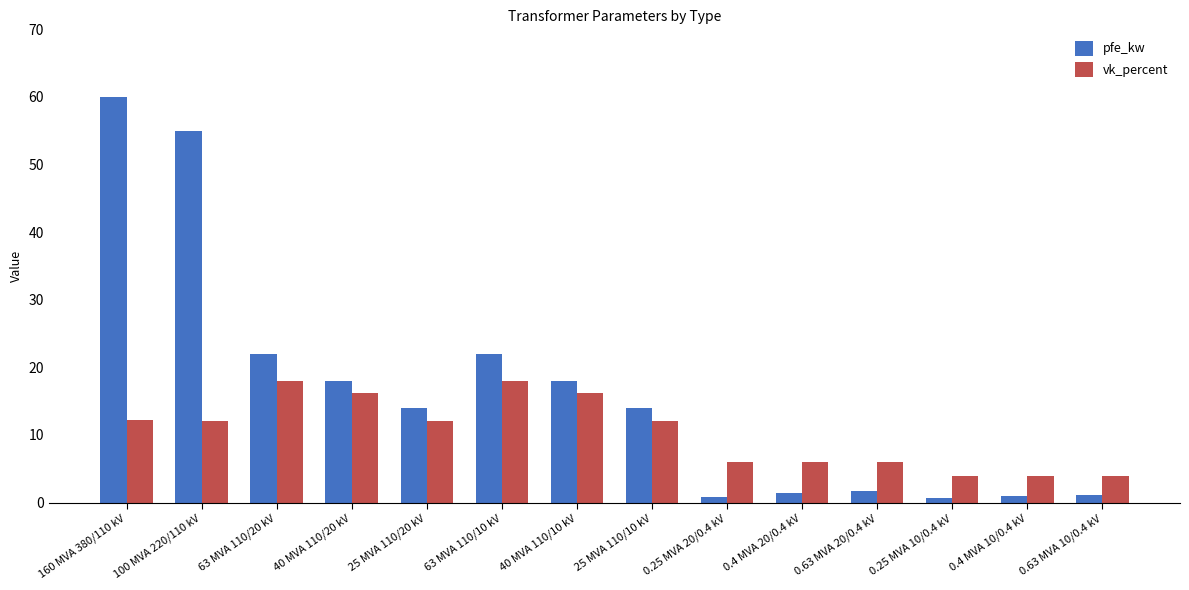

Rank the series at 0.63 MVA 20/0.4 kV from lowest to highest value.

pfe_kw, vk_percent